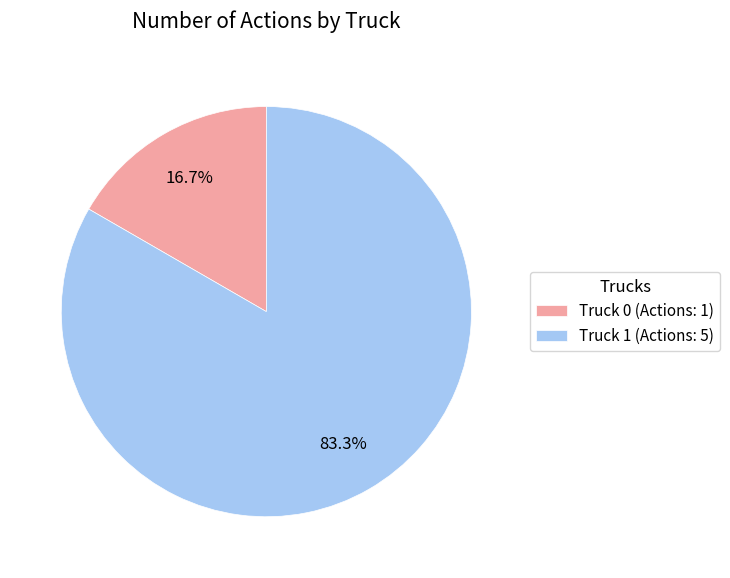

Which category has the biggest portion of the pie?

Truck 1